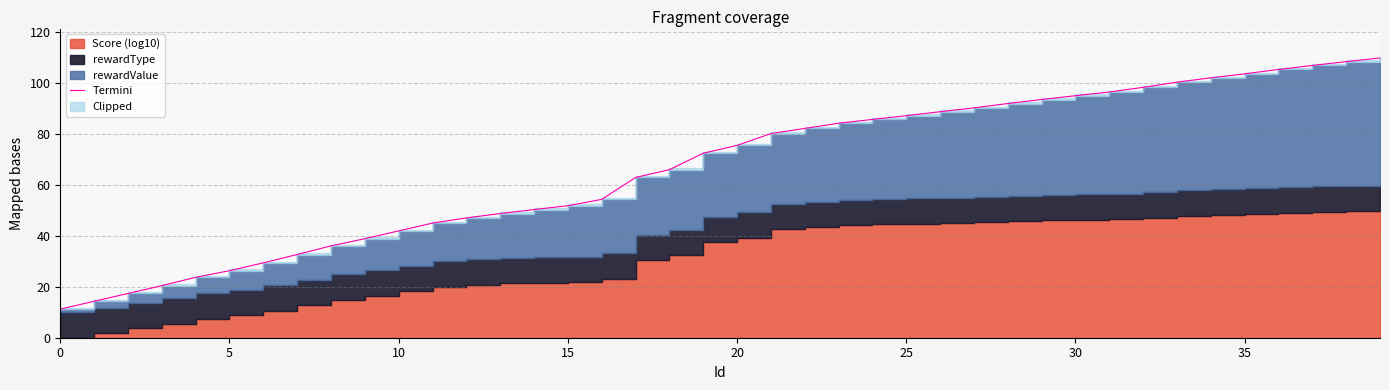

Does the chart have visible grid lines?

Yes